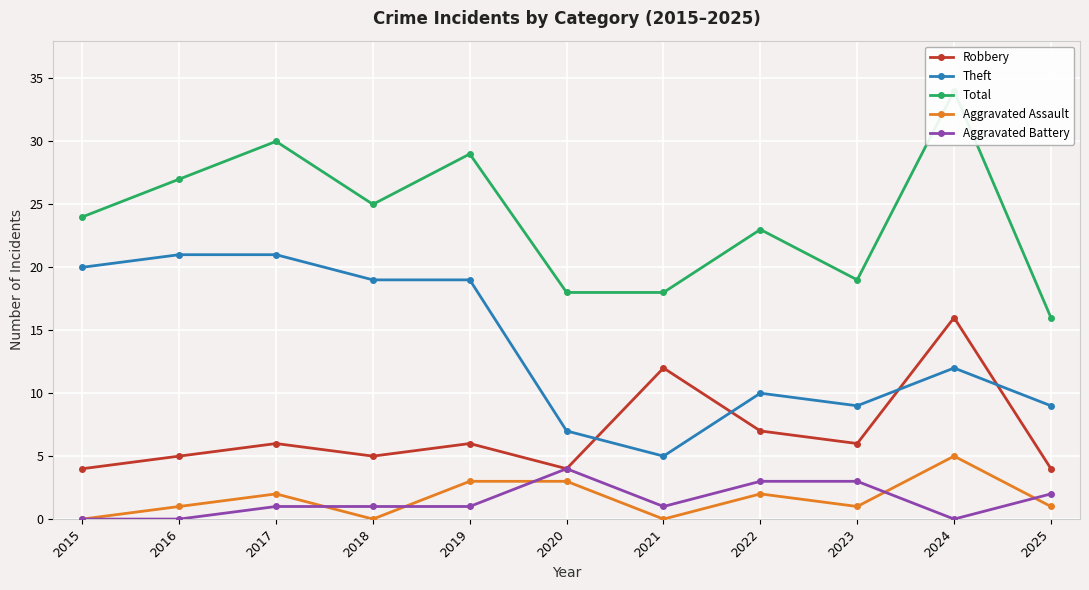

Where is Aggravated Battery nearest to the value 2?

2025